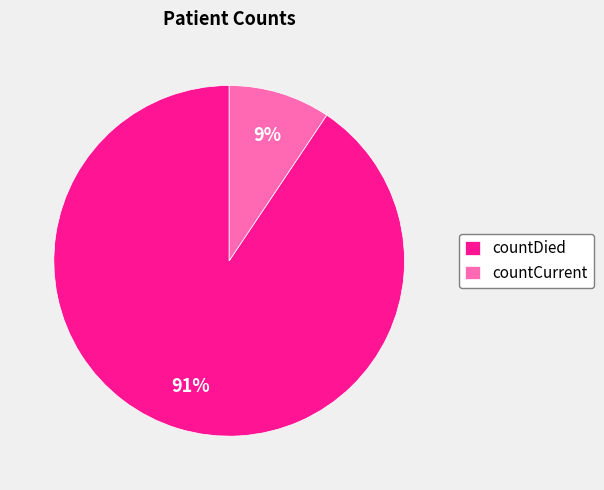

Rank the categories by value from lowest to highest.

countCurrent, countDied